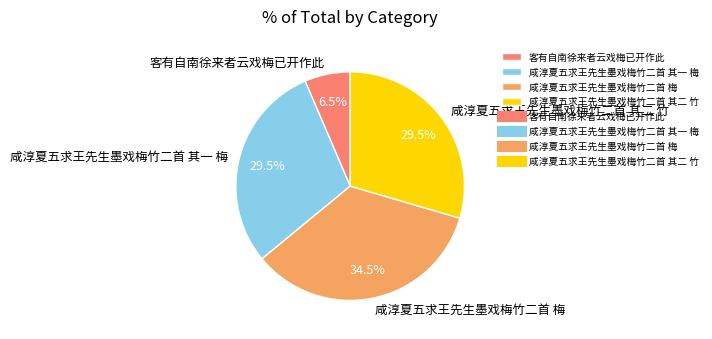

Does 咸淳夏五求王先生墨戏梅竹二首 梅 represent more than half of the total?

No